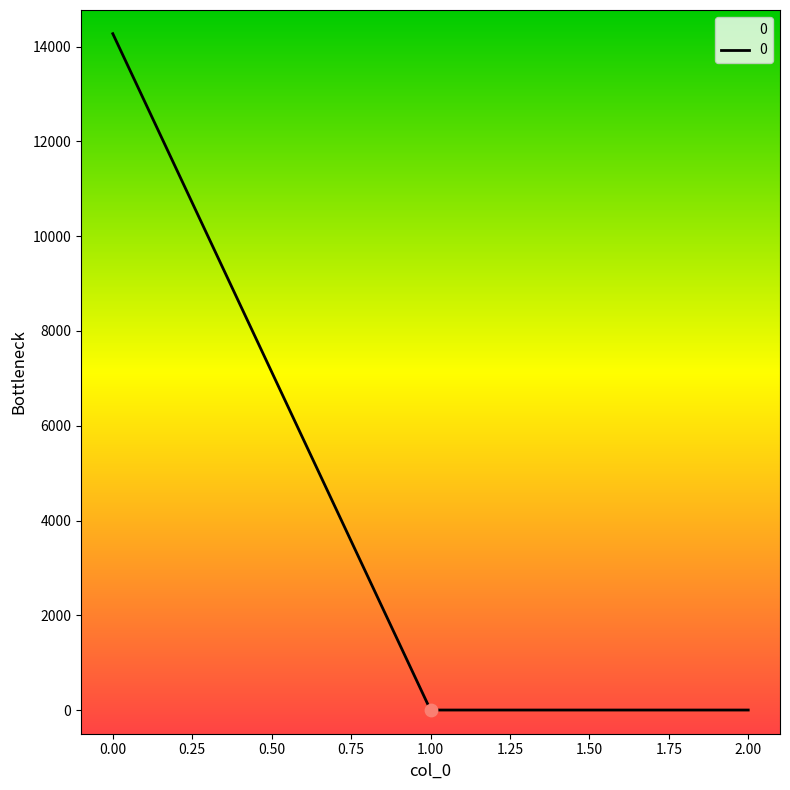

What is the change in value from 0.00 to 2.00?

-14274.7